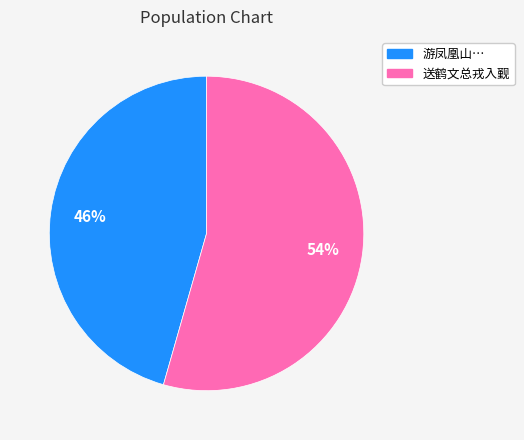

Is there any slice that represents more than half of the pie?

Yes